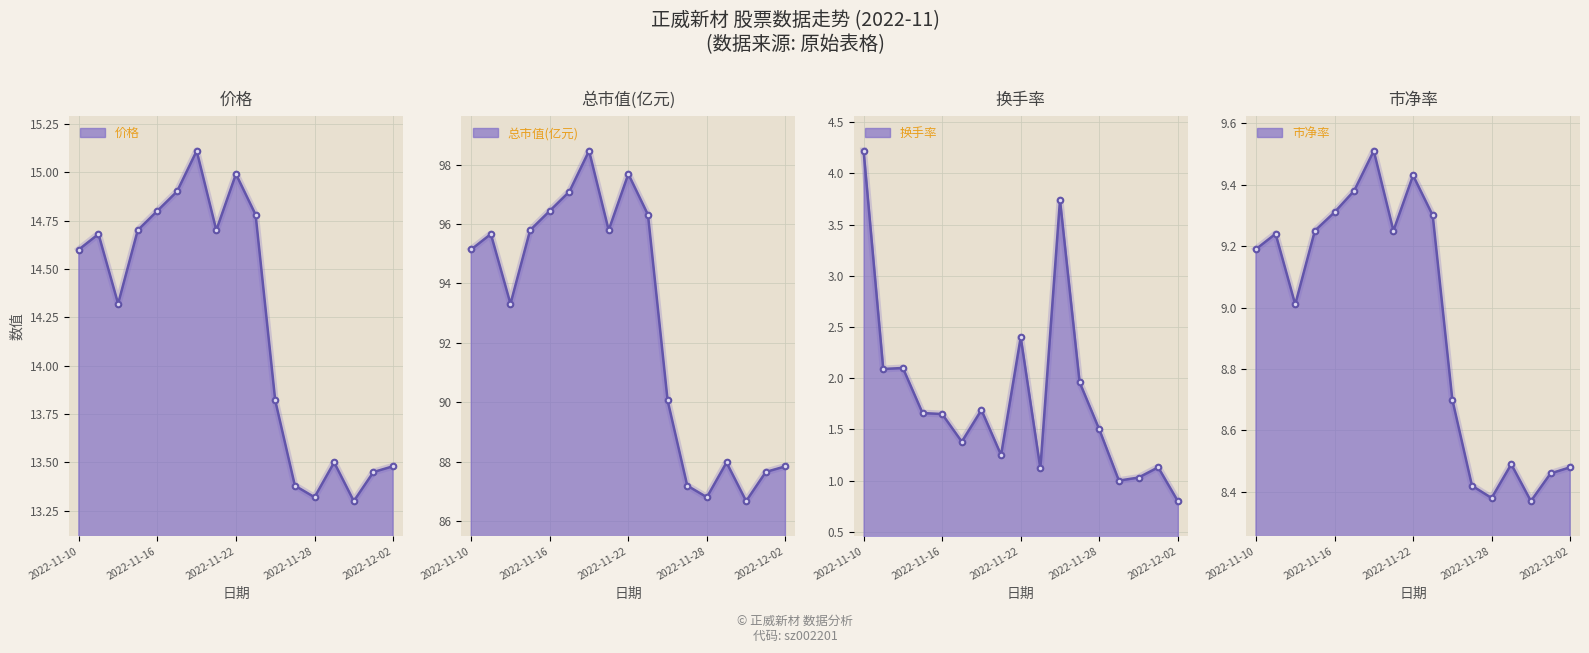

What is the difference between the maximum and minimum values in the 价格 series?

1.8